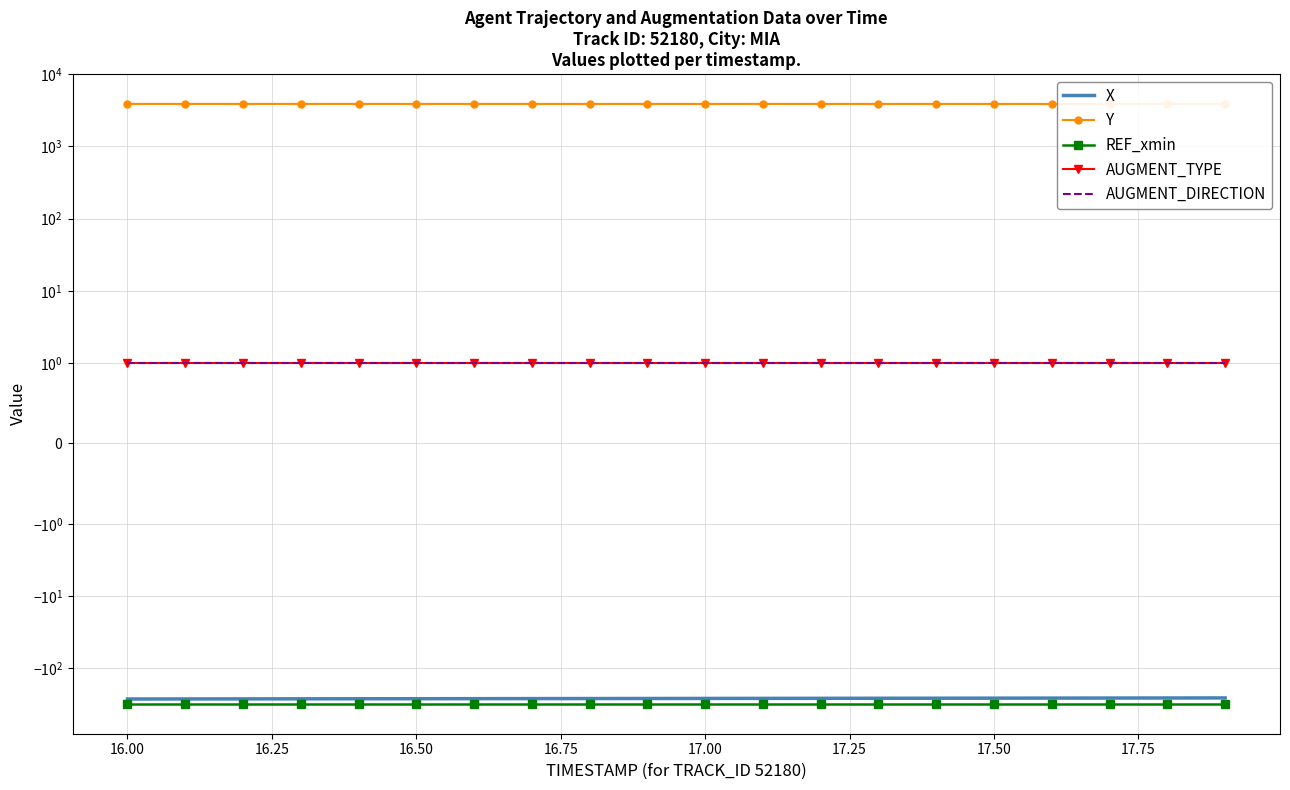

Count the number of categories in the chart.

20